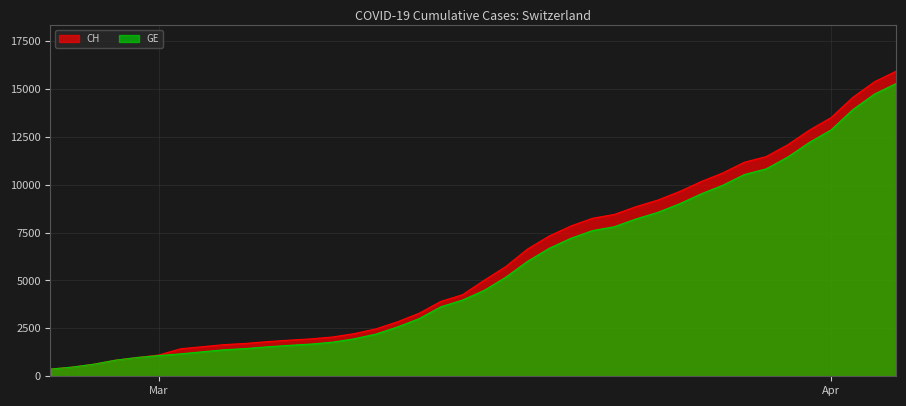

List the series in order of their peak value, highest first.

CH, GE